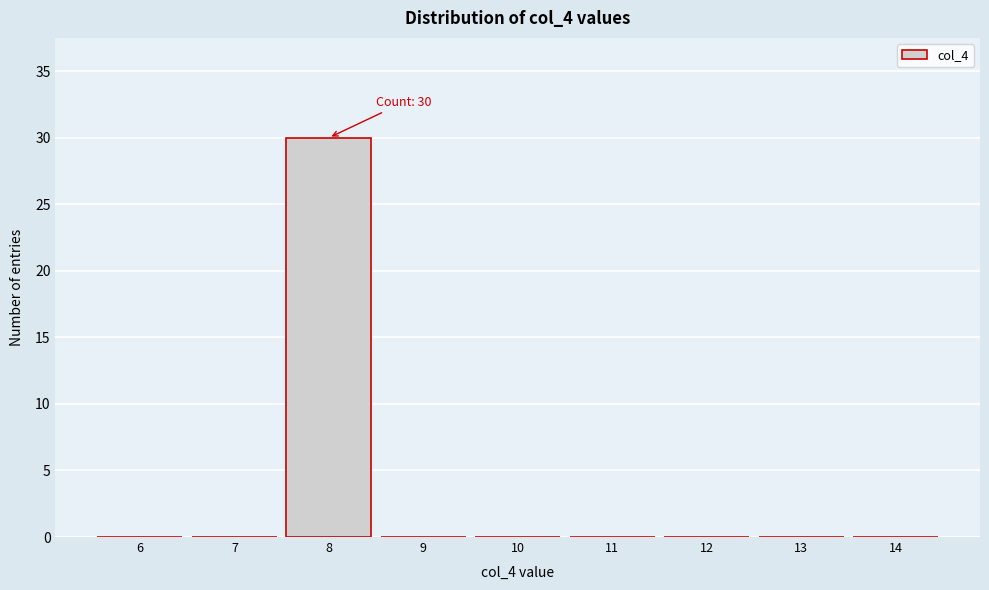

Reading right to left, transcribe all the data shown in this chart.

14=0	13=0	12=0	11=0	10=0	9=0	8=30	7=0	6=0